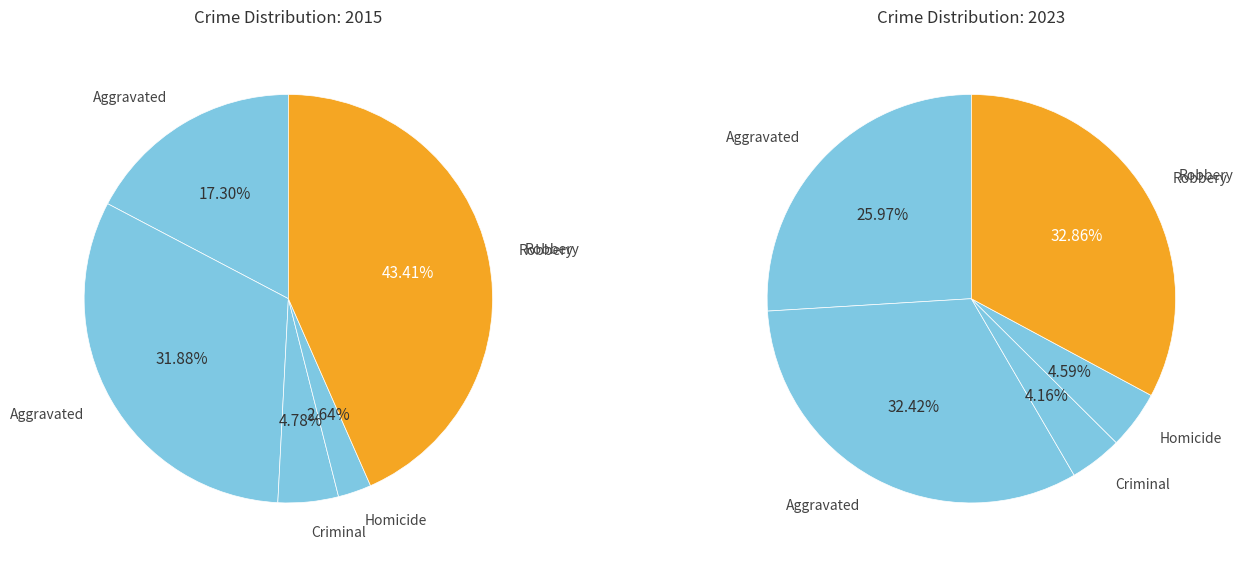

Is the sum of Robbery and Homicide greater than half?

No